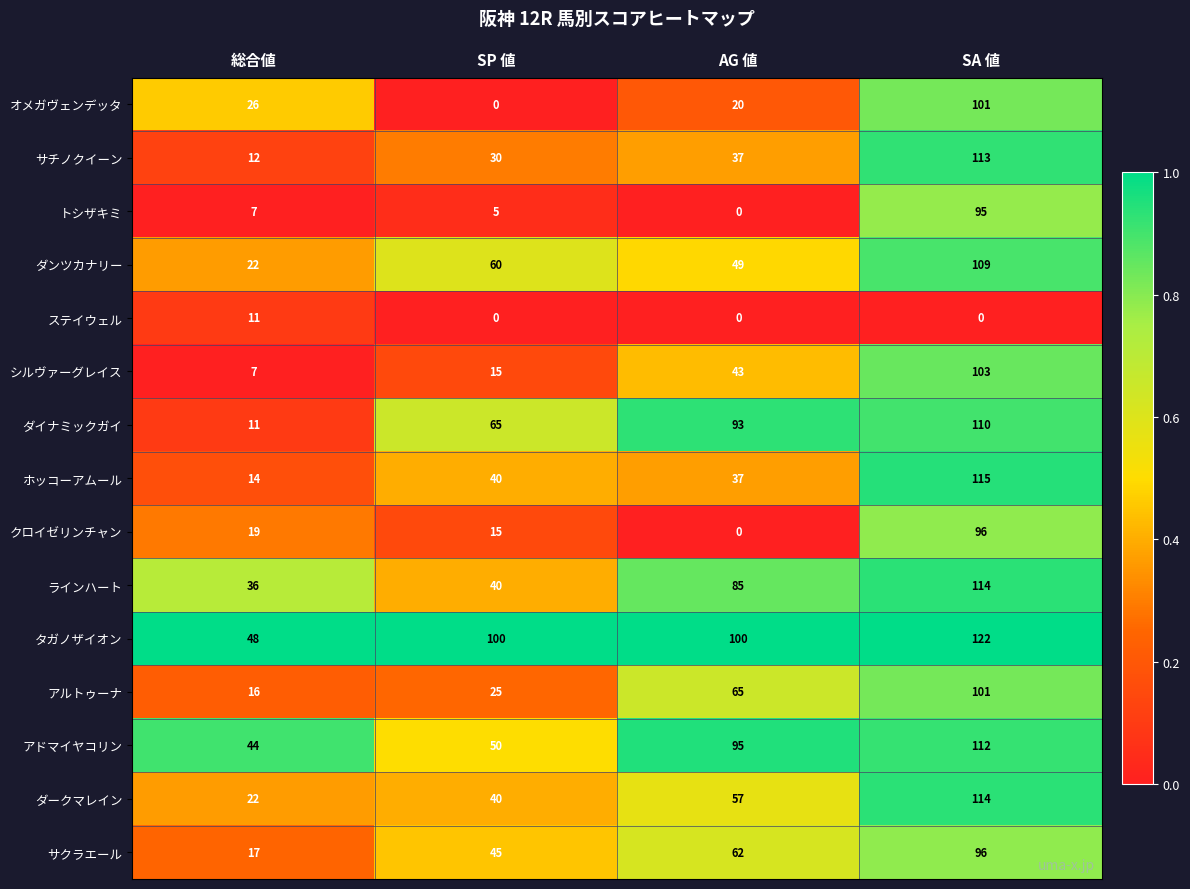

The アドマイヤコリン series shows 162 at AG 値. True or false?

False